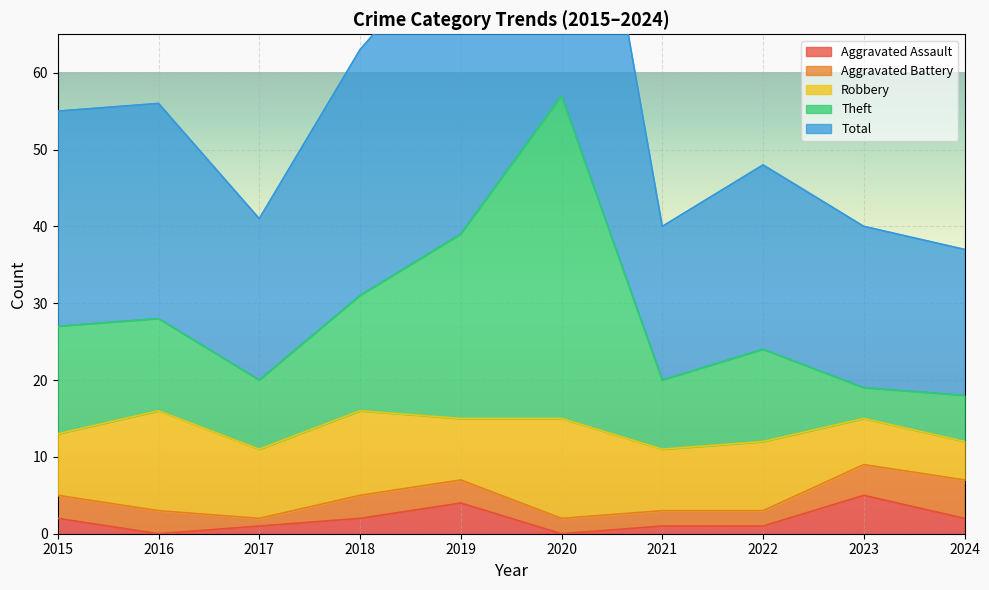

What is the spread (max minus min) of values at 2024?

35